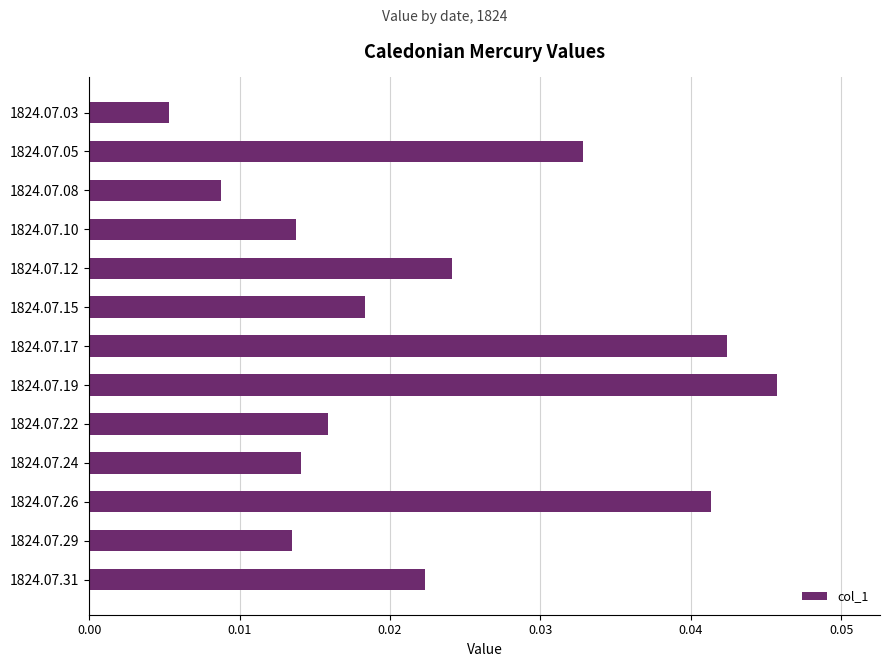

Between 1824.07.03 and 1824.07.15, which is larger?

1824.07.15